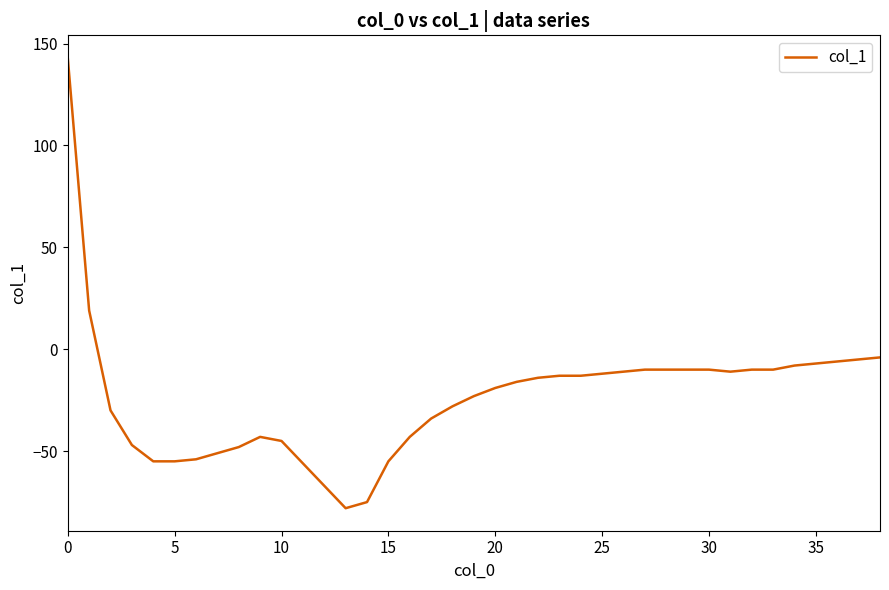

What is the sum of all values?

-924